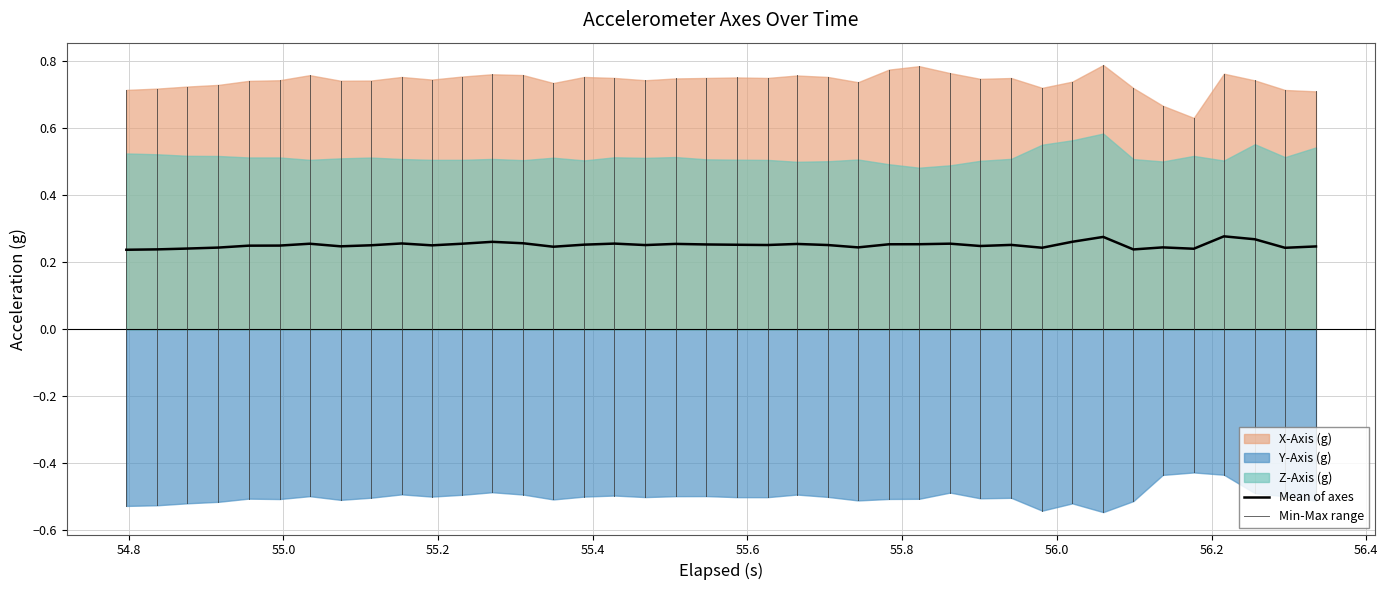

At which category does the chart reach its peak across all series?

32